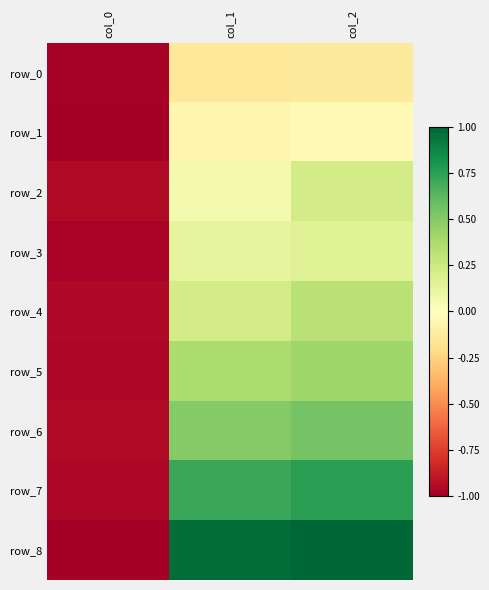

Rank the series at col_0 from lowest to highest value.

row_1, row_8, row_0, row_3, row_5, row_7, row_4, row_2, row_6